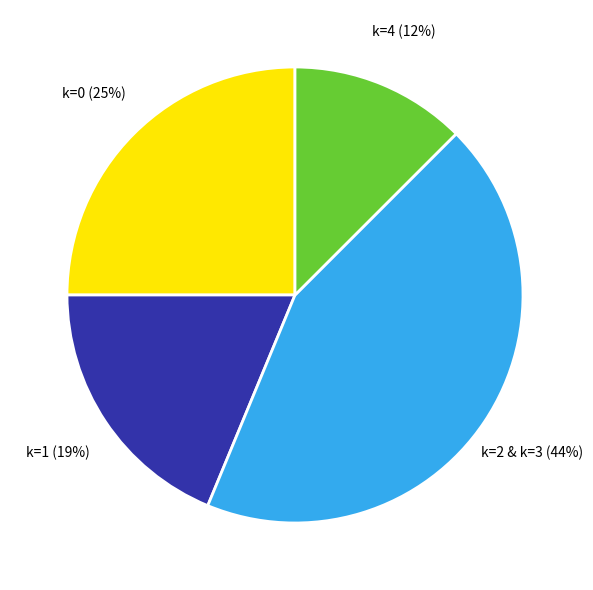

Count the number of slices in the pie.

4